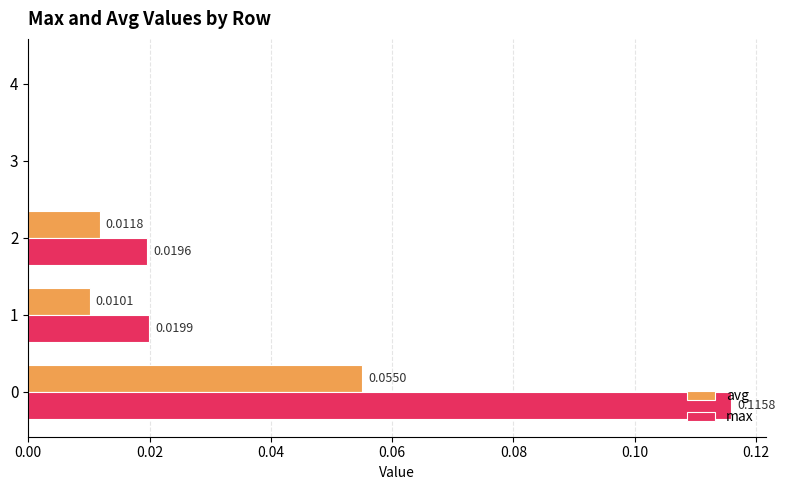

Which series has the largest total across all categories?

max